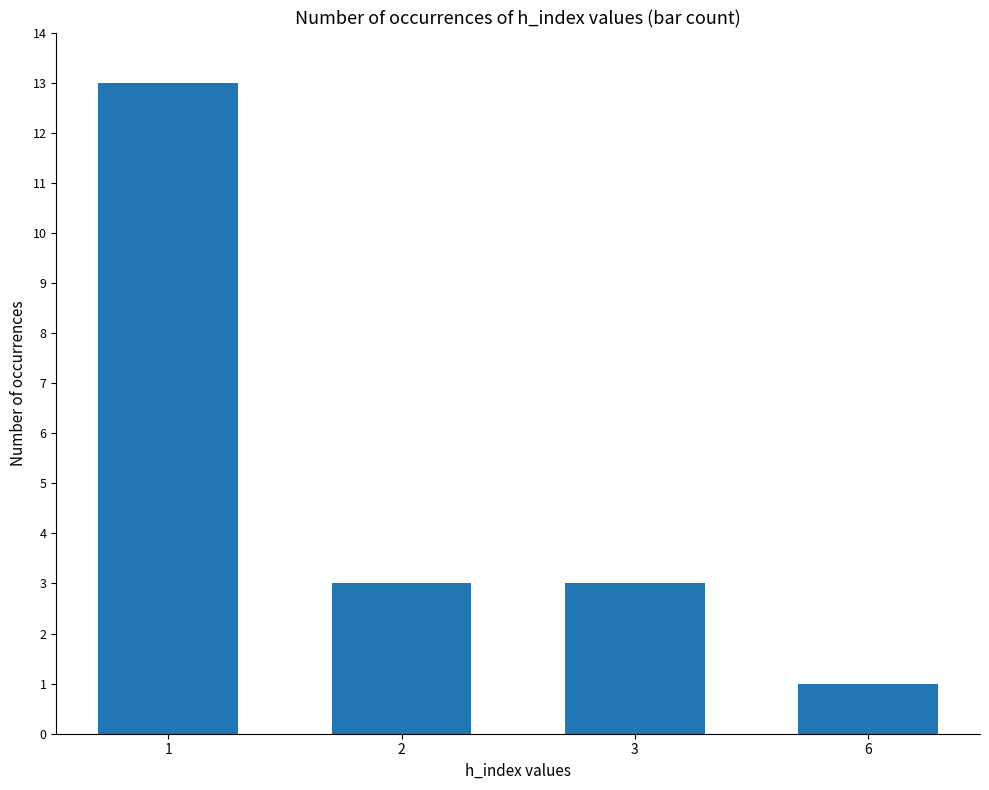

Which category has the highest value across all series?

1